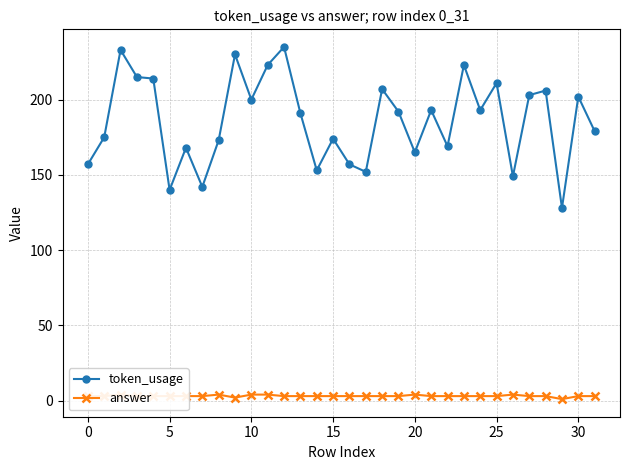

What is the sum of the token_usage values at 10 and 18?

407